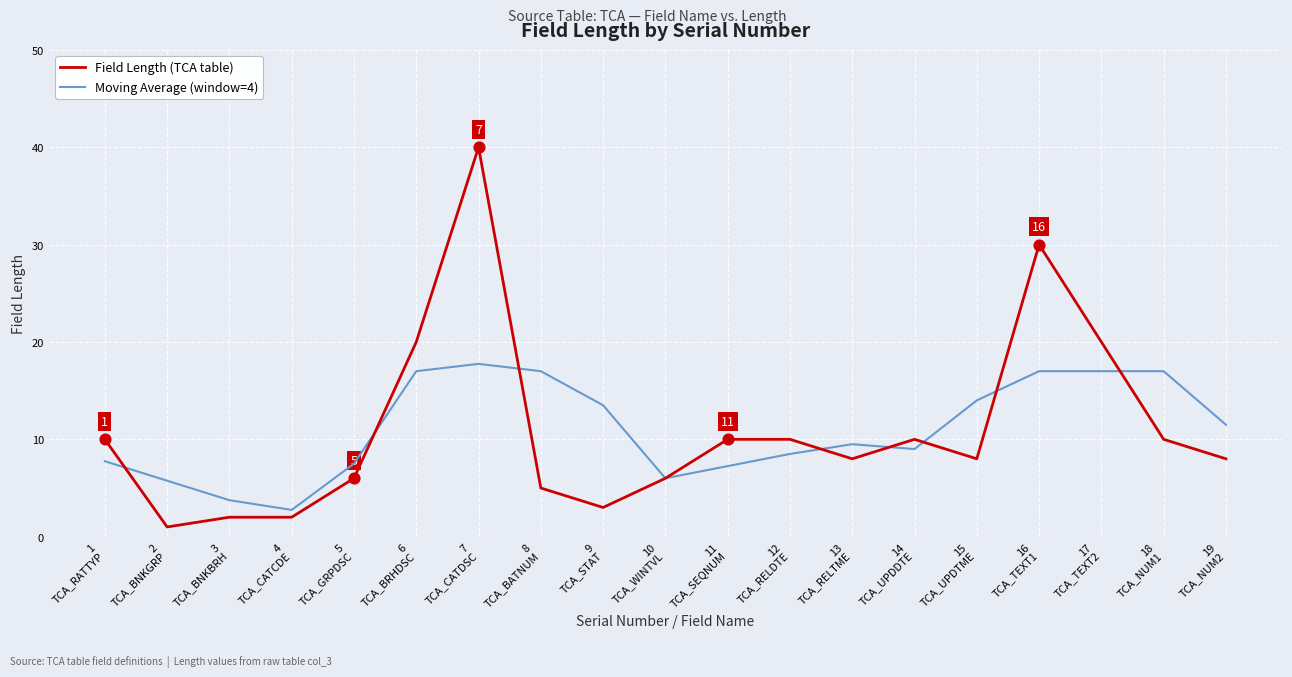

At which category is the sum across all series the highest?

7
TCA_CATDSC